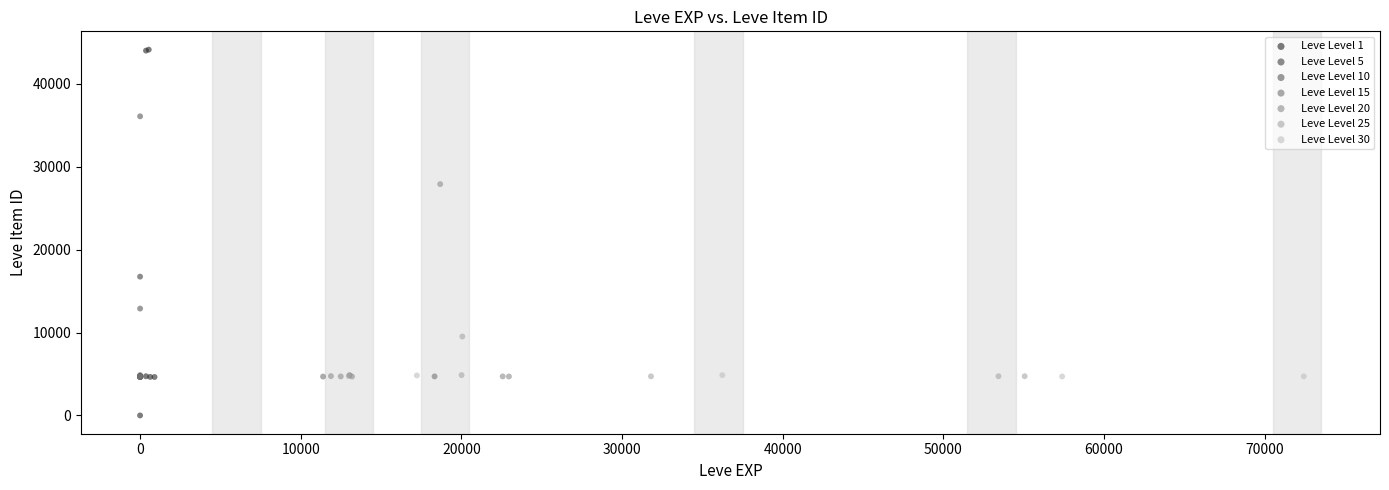

Which series contains the lowest Y value?

Leve Level 1